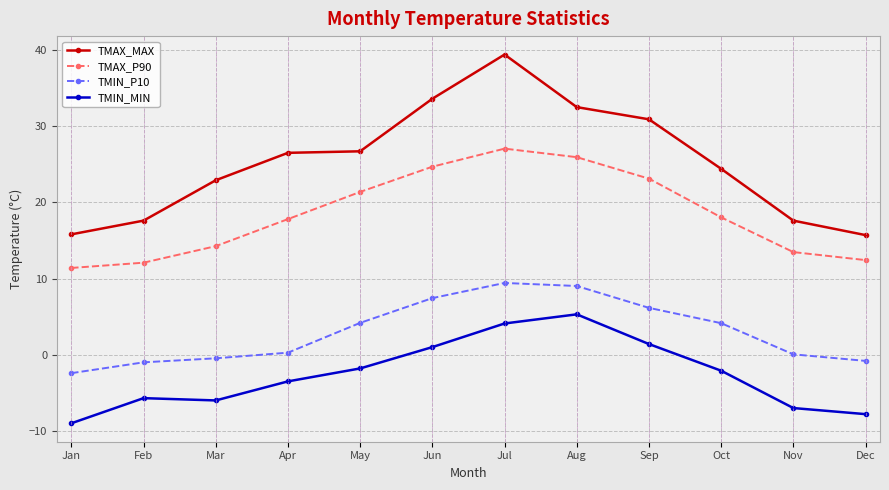

True or false: TMAX_P90 has more than 0 interior local peaks.

True